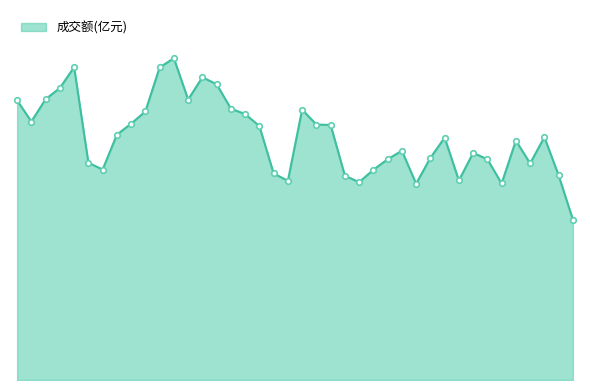

Does the chart display data point markers on the line(s)?

No